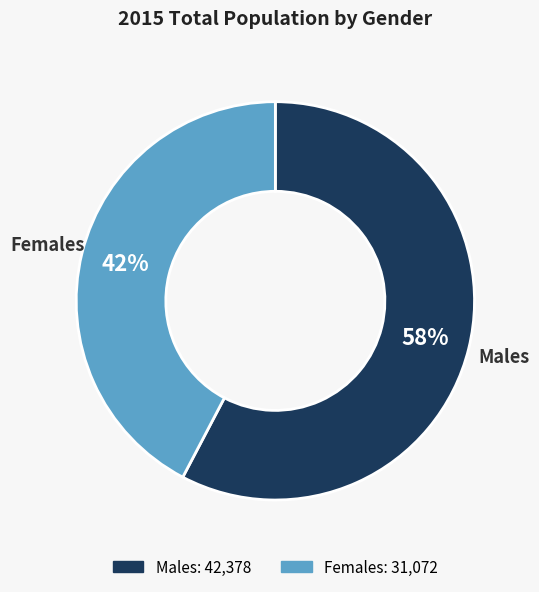

What is the majority slice?

Males